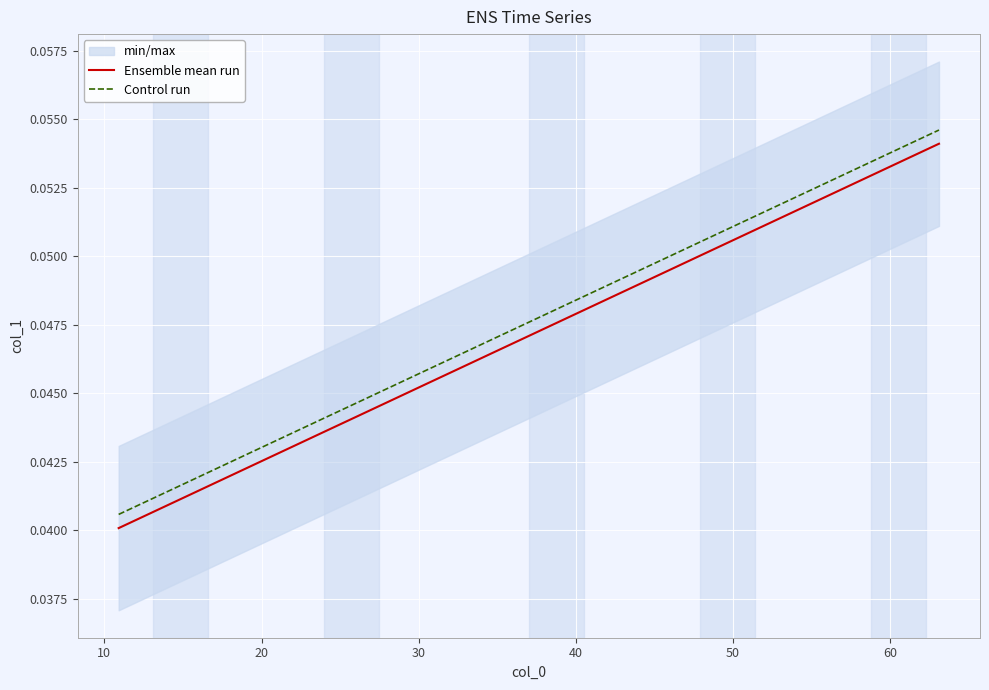

True or false: Ensemble mean run has more than 1 interior local peaks.

False